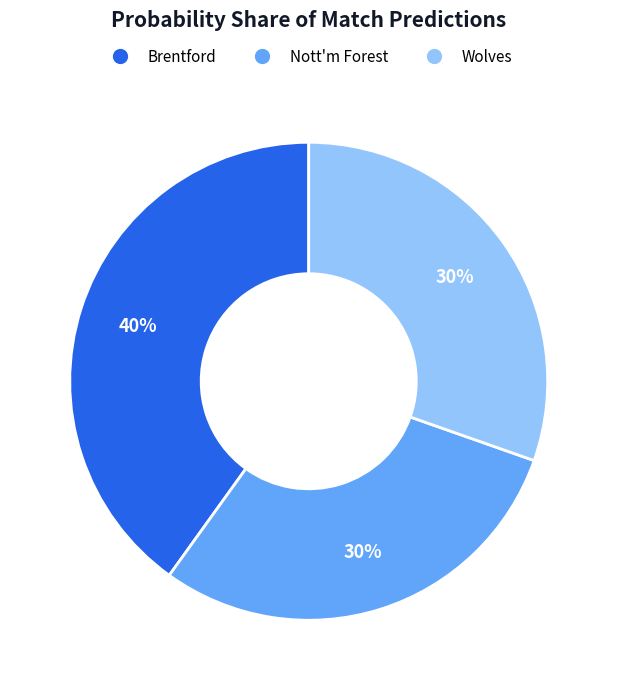

How many segments does this pie chart have?

3